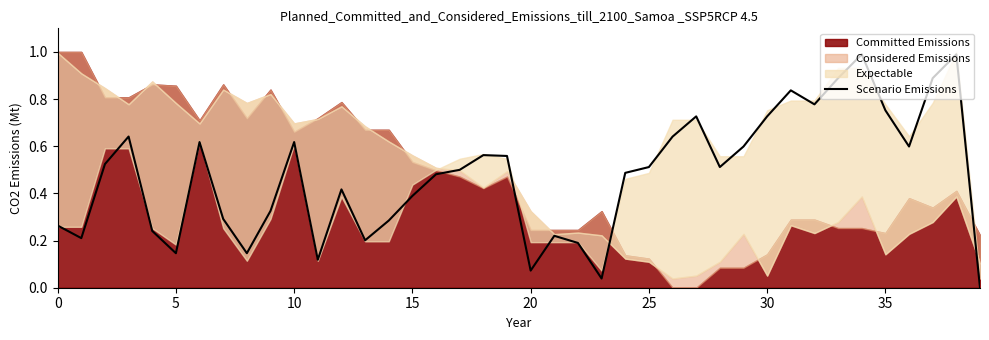

What is the average value?

0.5